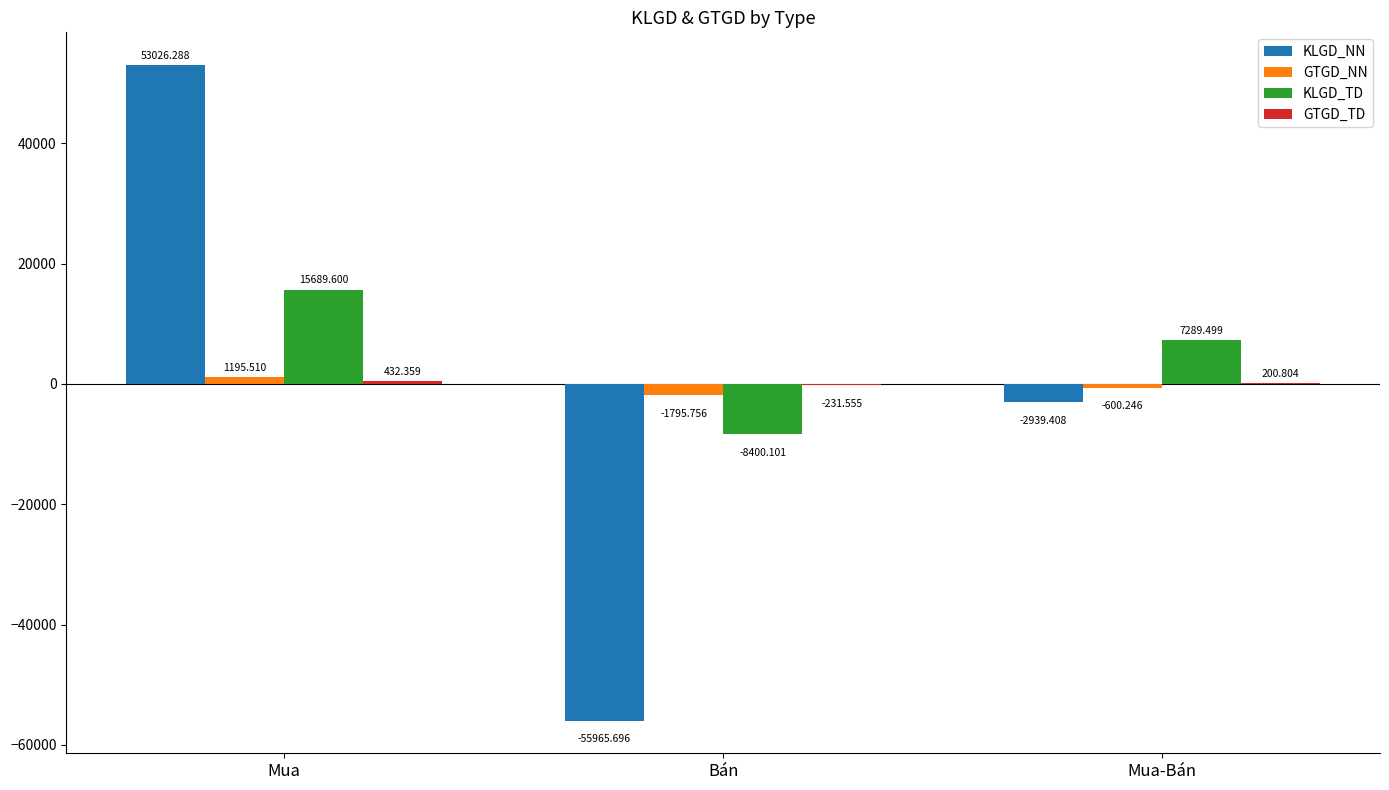

Which category has the highest value across all series?

Mua